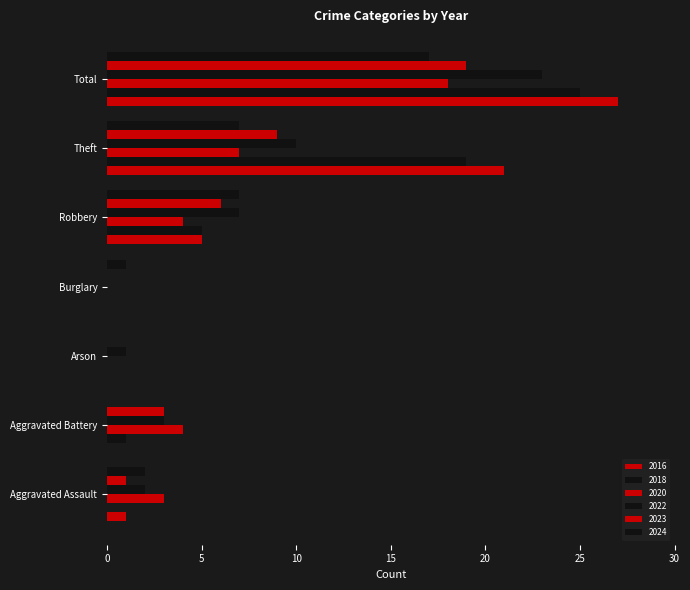

What is the maximum value shown in the chart?

27